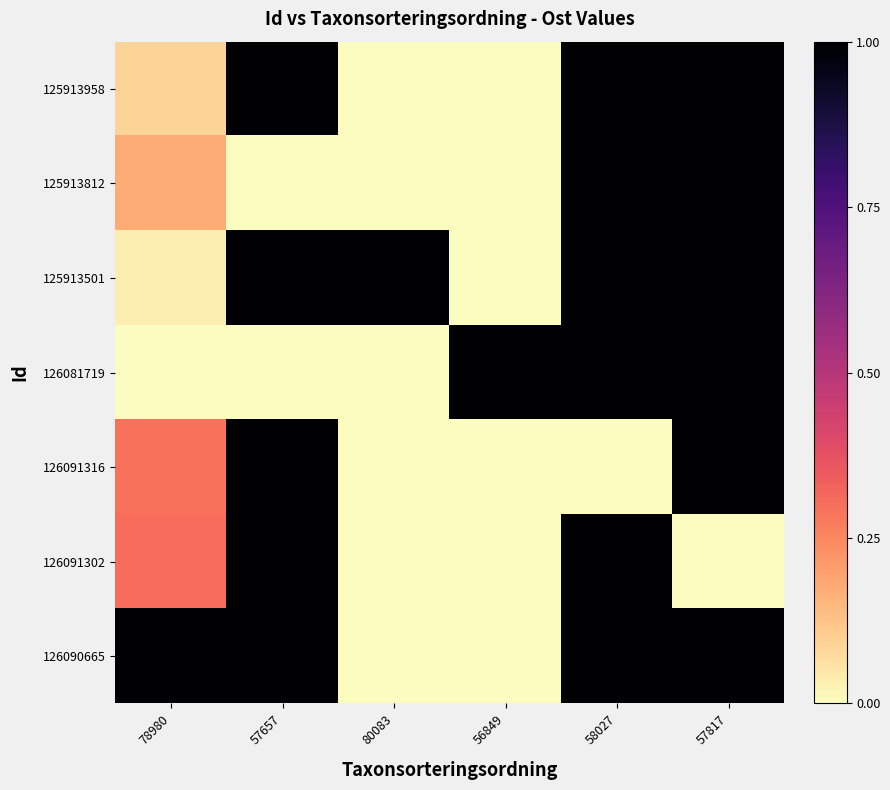

At how many categories does at least one series exceed 0?

6